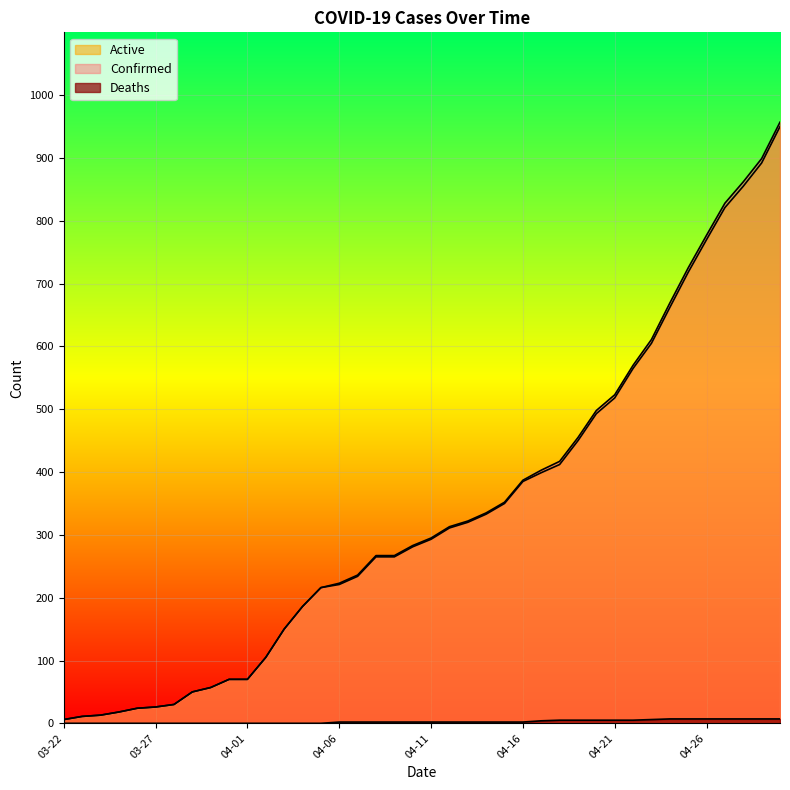

The Active series shows 70 at 03-31. True or false?

True